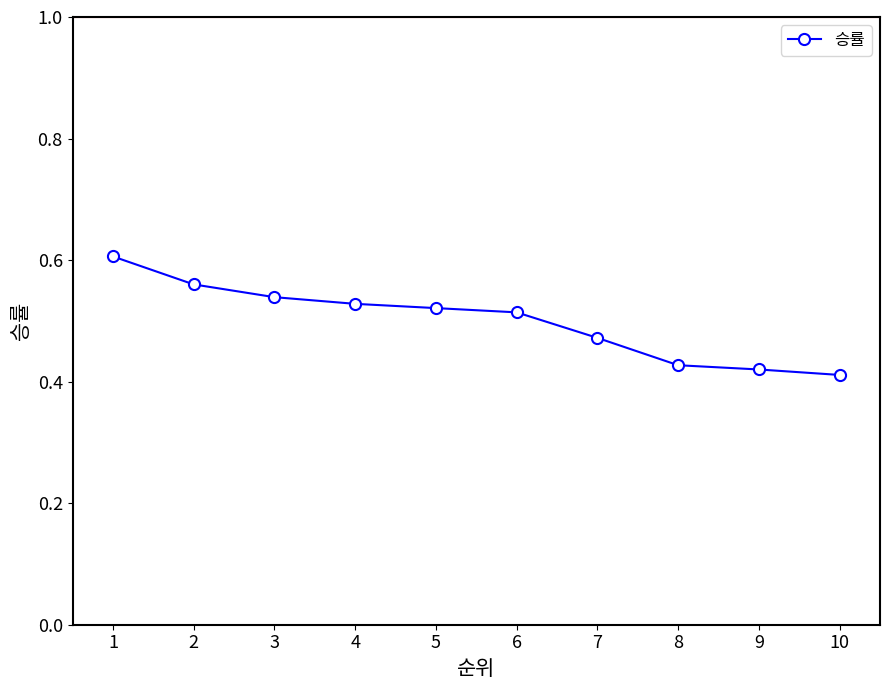

Between 5 and 7, which is larger?

5